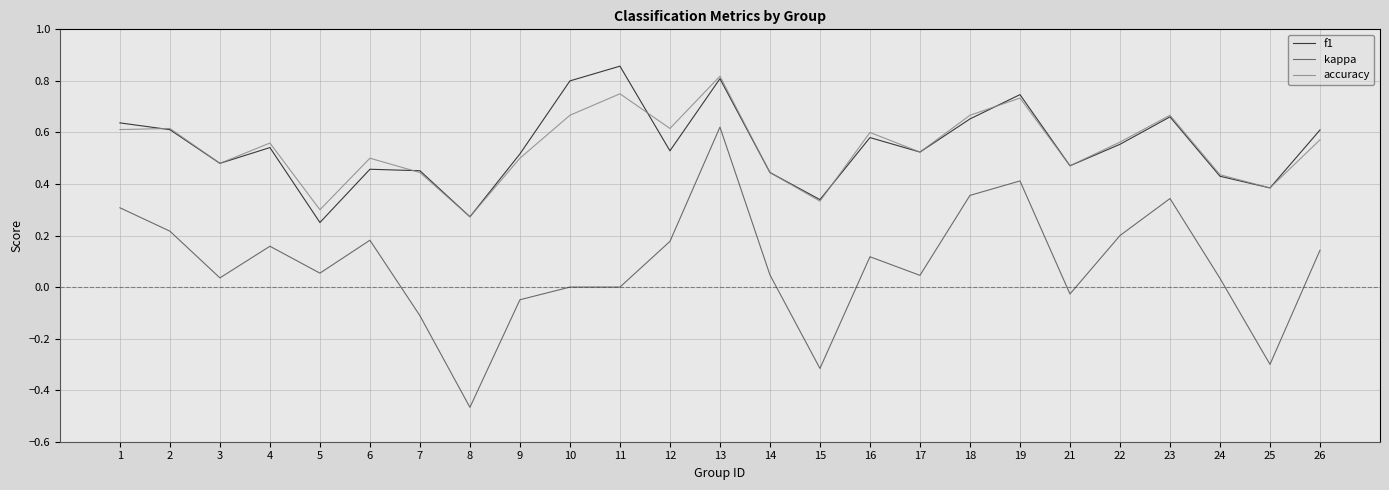

What are all the series names shown in the legend?

f1, kappa, accuracy